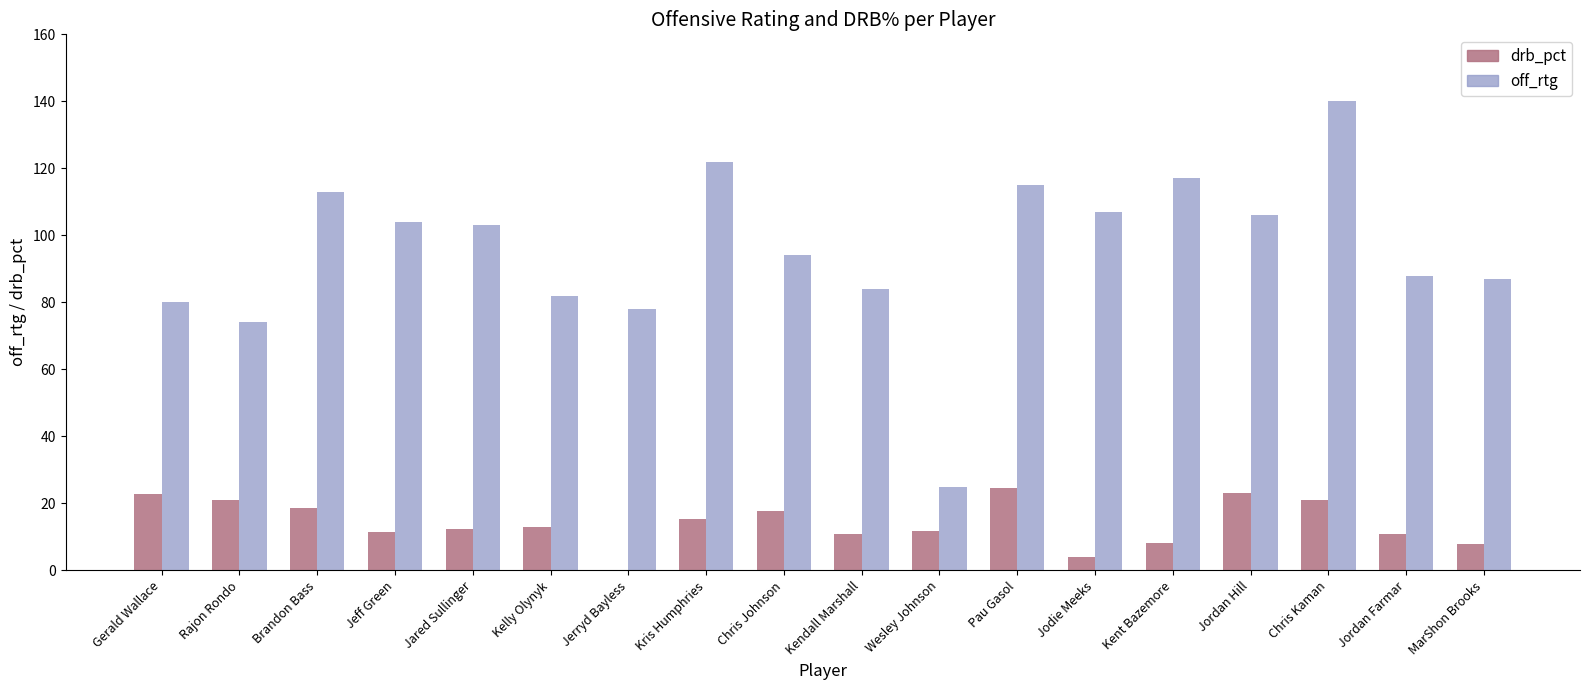

Between Wesley Johnson and Jordan Hill, which series saw the biggest shift?

off_rtg